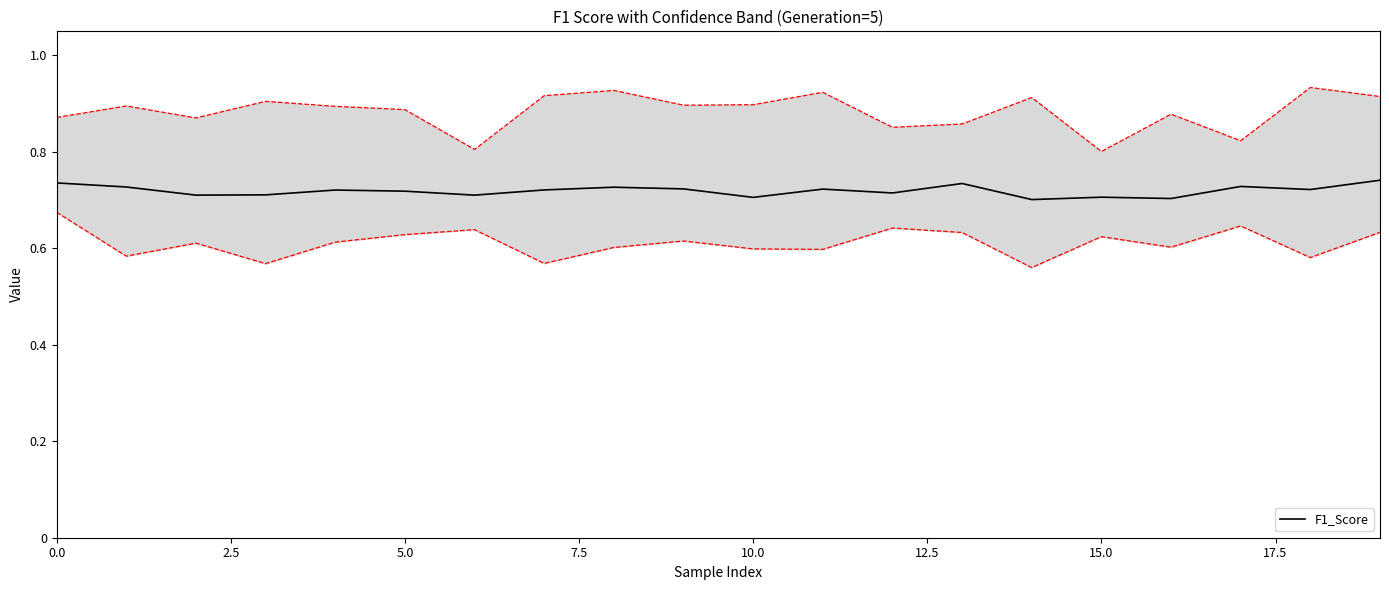

What is the value of the 17th point from the left?

0.7